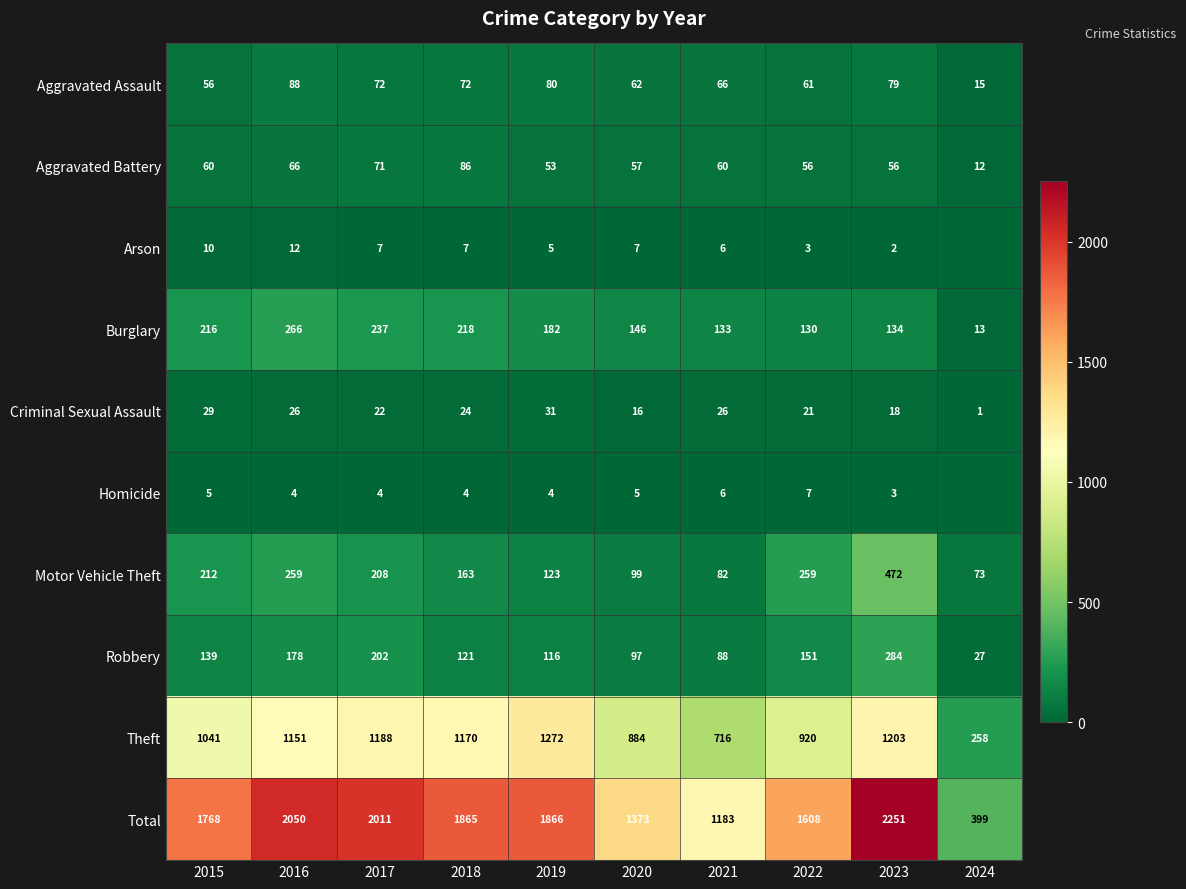

What is the minimum value for Robbery?

27